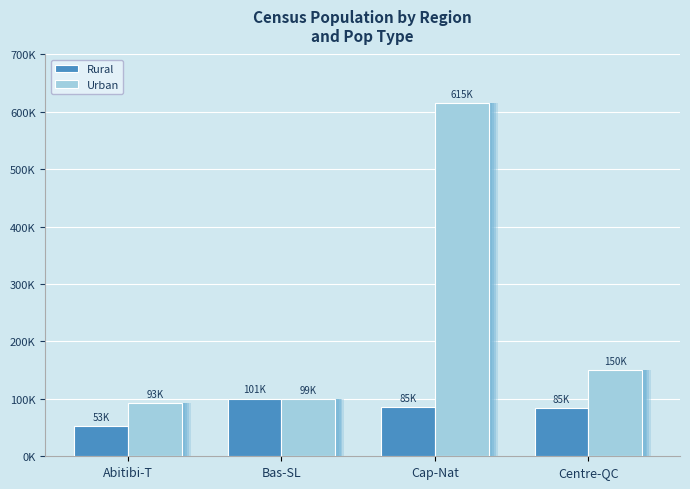

True or false: Rural has a value of 136609.9 at Centre-QC.

False